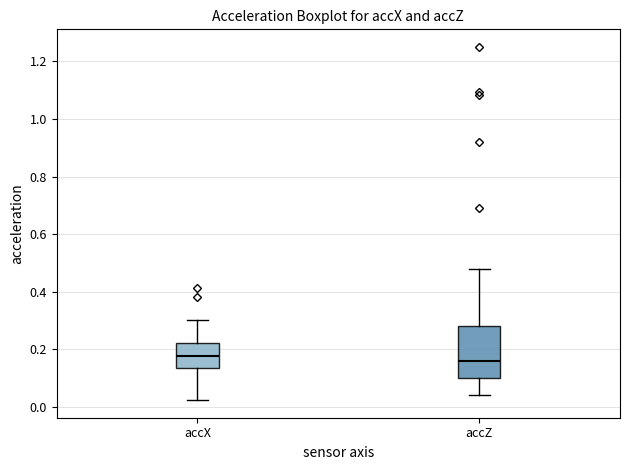

Reading left to right, transcribe this box plot: for each box, give where its median line is, the range the box spans, and where its two whiskers end, as read against the y-axis. The values are not printed on the chart, so give them approximately, as read against the axis.

accX: median 0.18, box 0.14 to 0.22, whiskers 0.02 to 0.30
accZ: median 0.16, box 0.10 to 0.28, whiskers 0.04 to 0.48